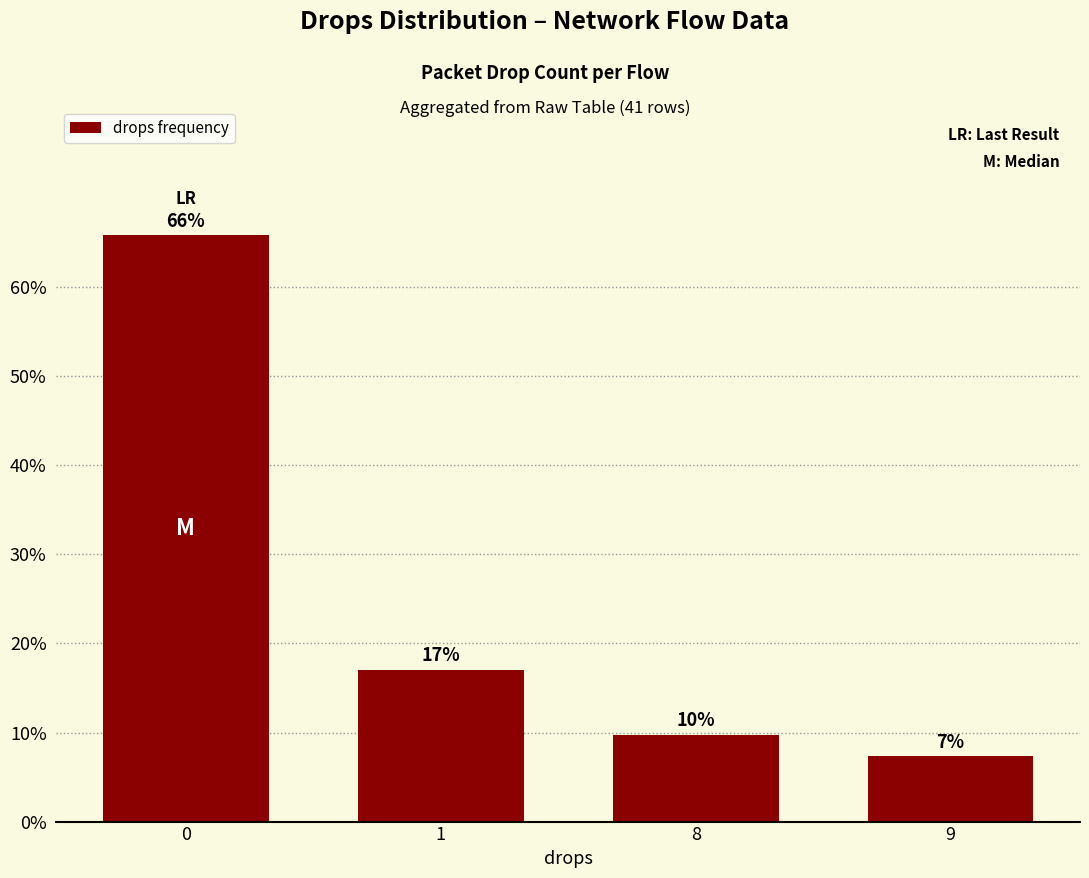

Which label corresponds to the smallest value in the chart?

9